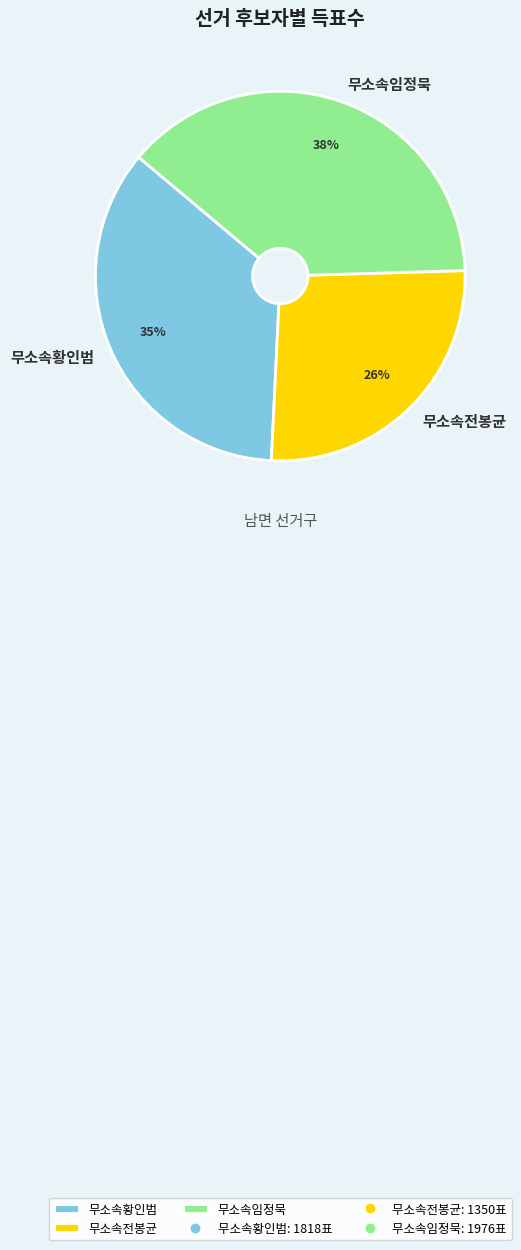

Is it true that 무소속황인범 is 35% of the pie?

True